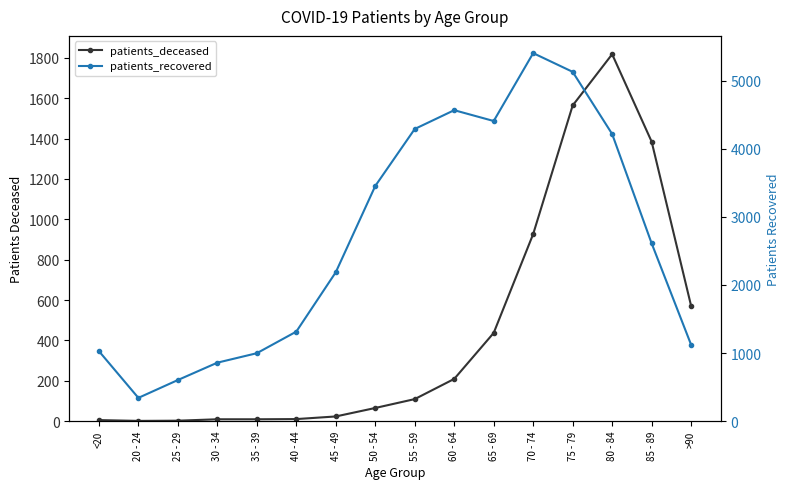

What is the sum of the patients_deceased values at >90 and 55 - 59?

680